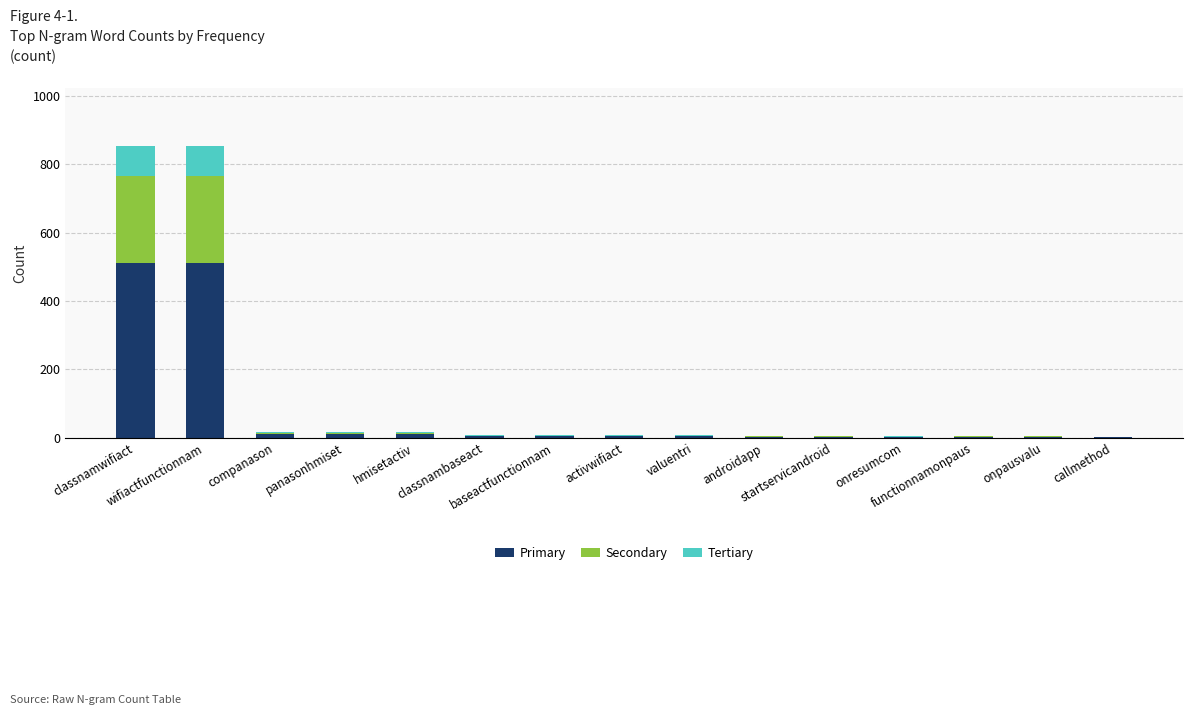

What is the maximum value for Primary?

511